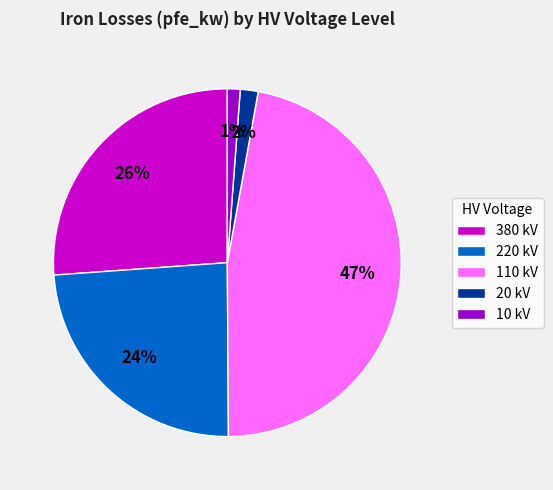

The 110 kV slice represents 35% of the pie. True or false?

False